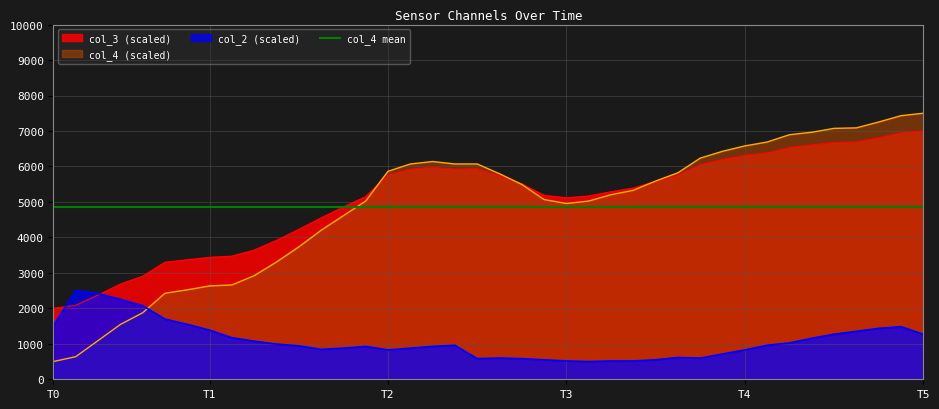

At which label is col_3 closest to 4500?

12